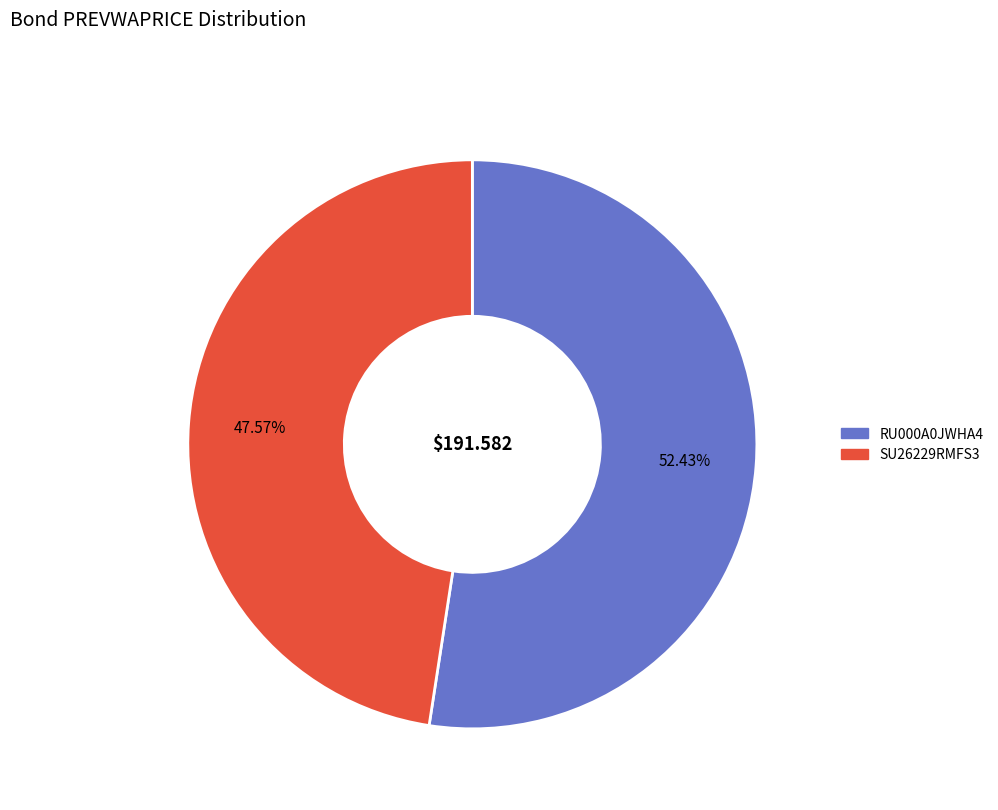

Is there a majority slice in this chart?

Yes